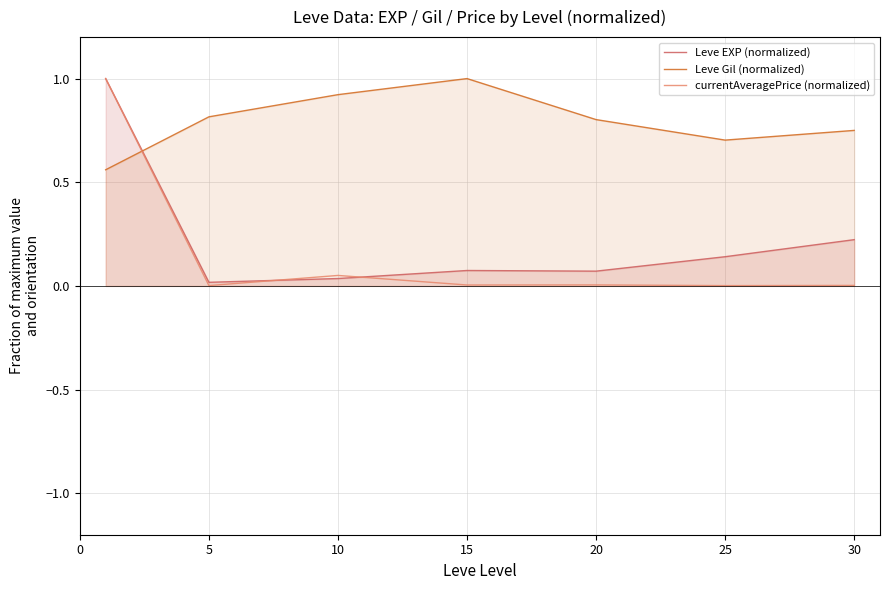

How many times do currentAveragePrice (normalized) and Leve Gil (normalized) cross each other?

1